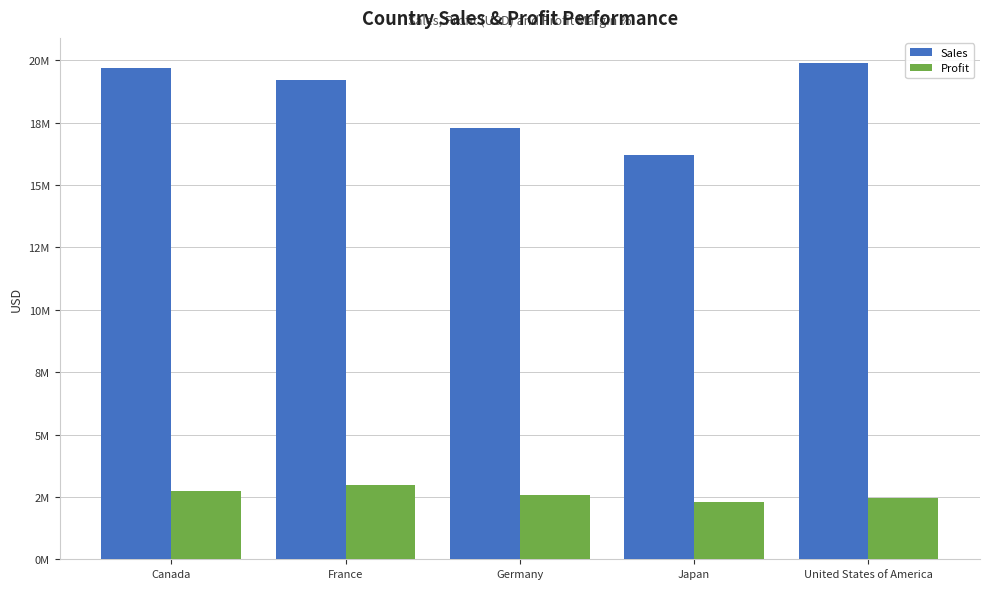

Reading left to right, extract all data points from this chart.

Sales: 19711766.1	19221377.1	17277605.4	16194930.8	19905415.3
Profit: 2725557.1	2969688.6	2562169.4	2314852.9	2442969.8